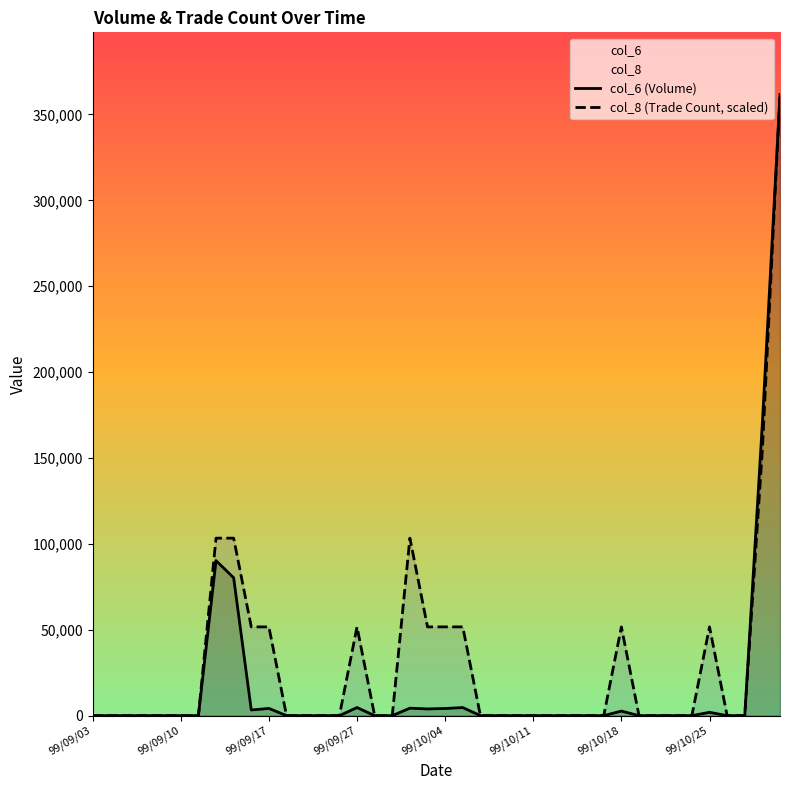

In col_6 (Volume), how many points are higher than both neighbors (excluding endpoints)?

7